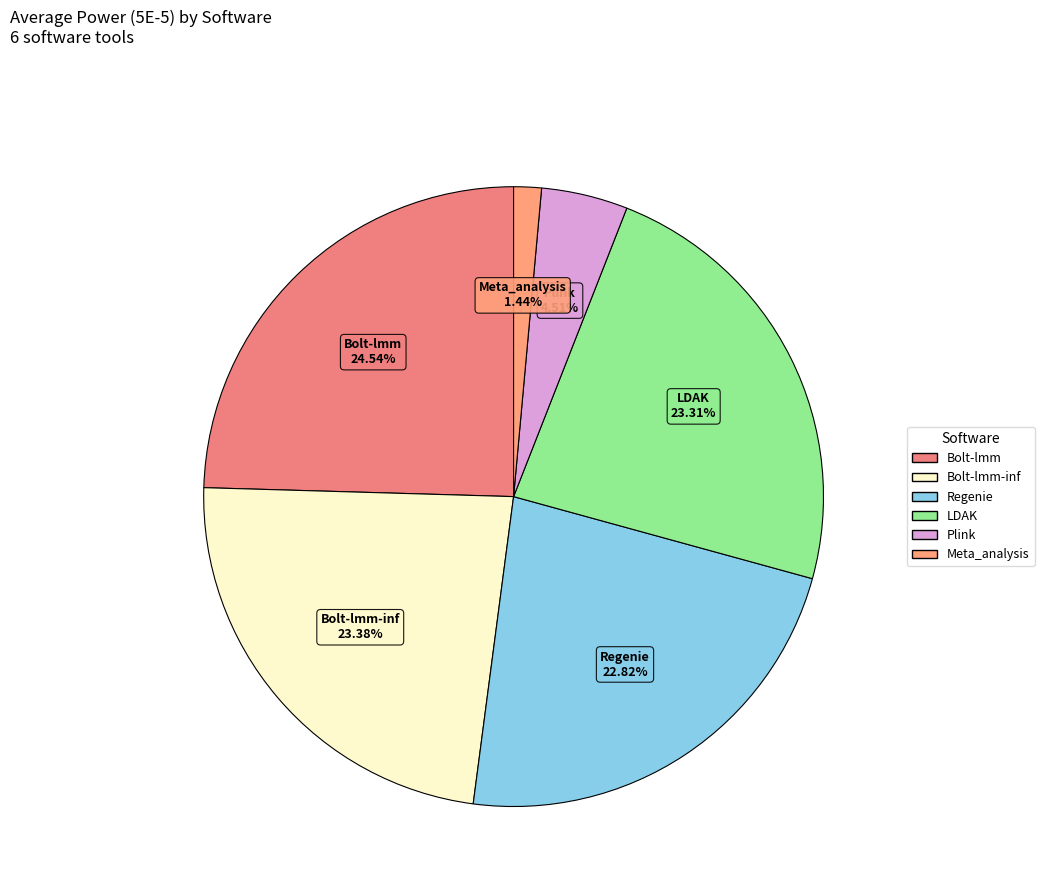

Count the number of slices in the pie.

6